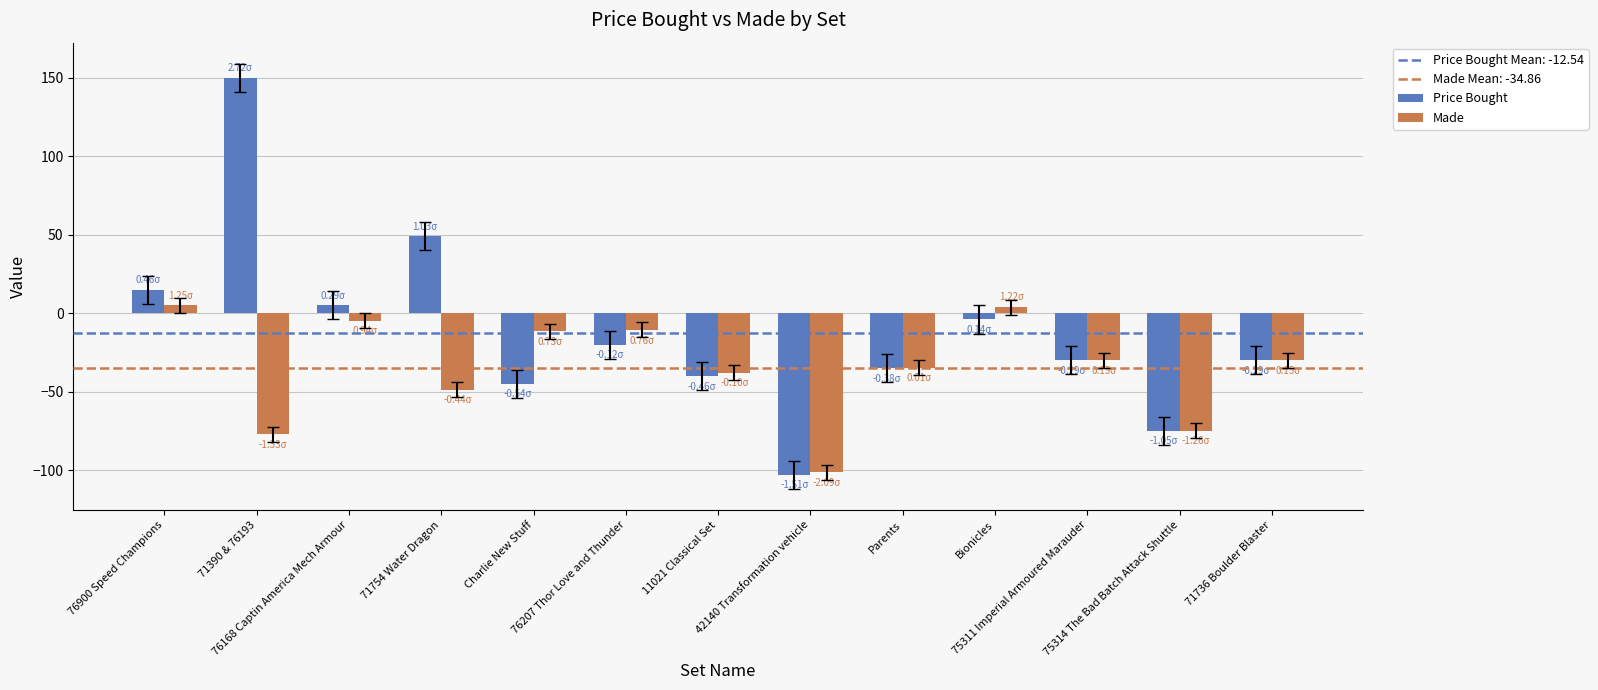

How many values in the Made series are below -30?

6